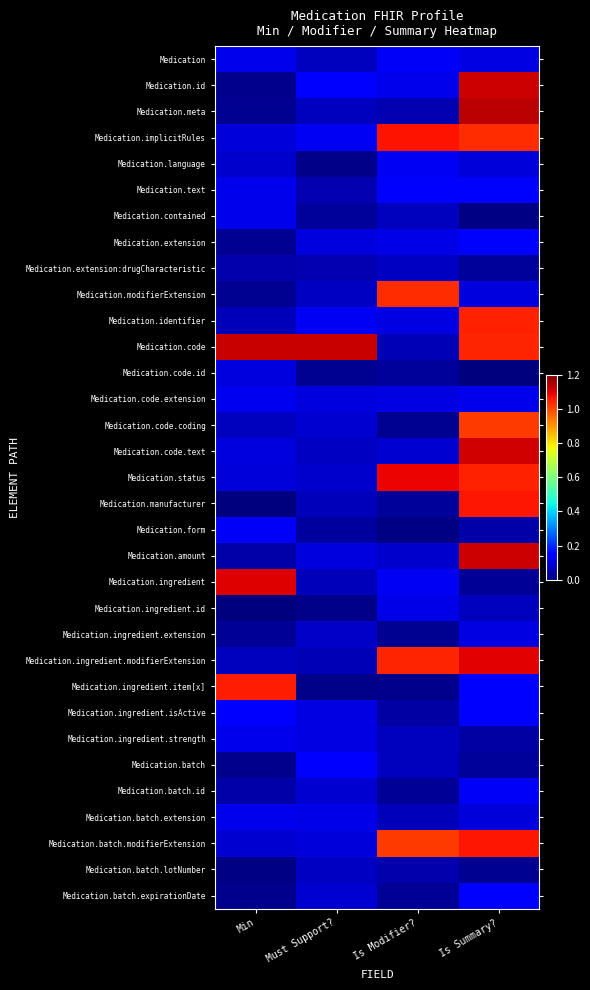

How many series are shown in this chart?

33